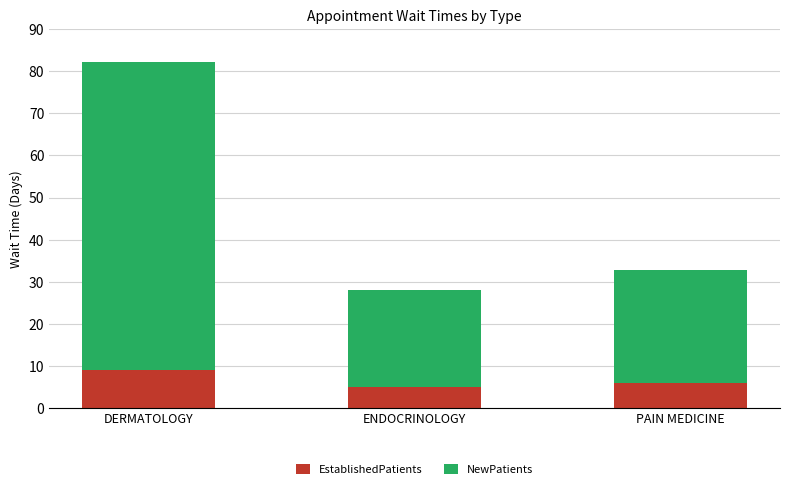

Reading left to right, transcribe the values for EstablishedPatients.

DERMATOLOGY=9.1	ENDOCRINOLOGY=5.0	PAIN MEDICINE=5.9